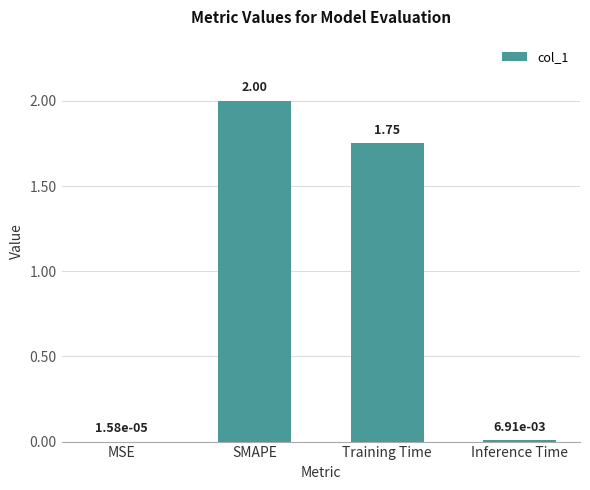

The value at SMAPE is 2.0. True or false?

True